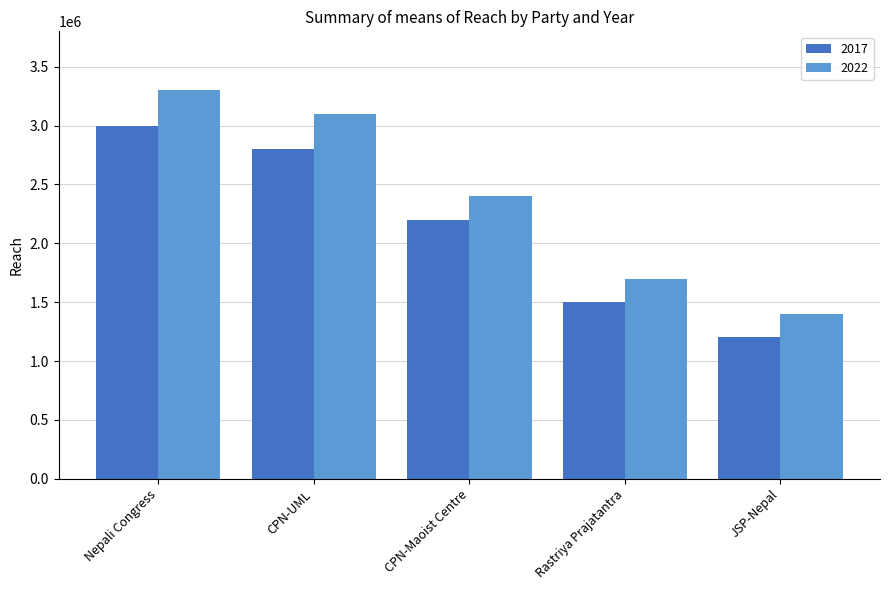

What is the sum of all 2017 values?

10700000